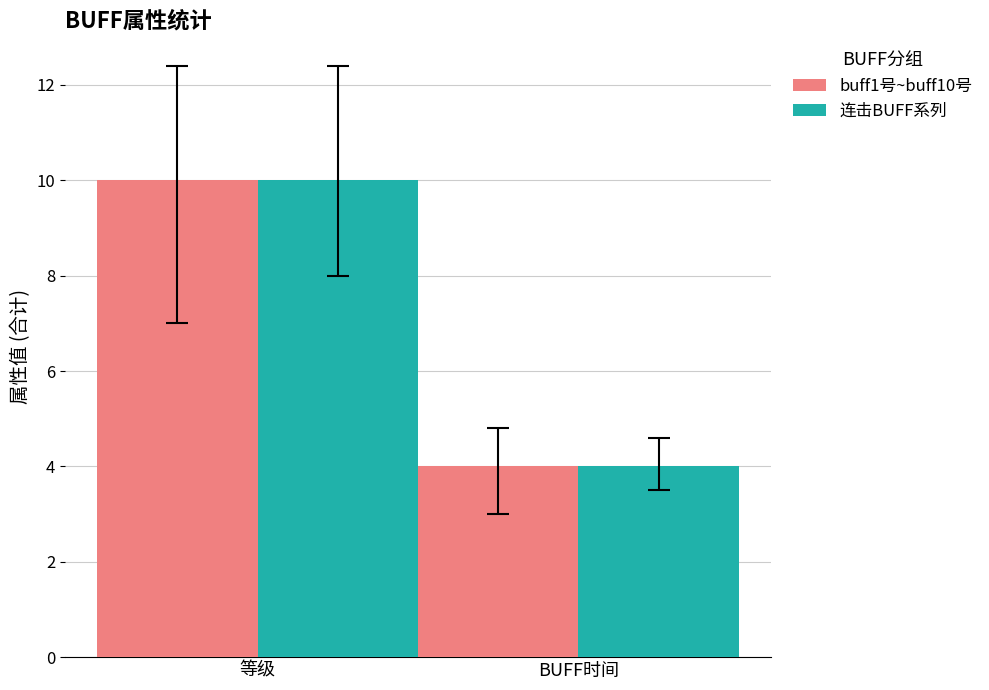

What is the greatest value displayed?

10